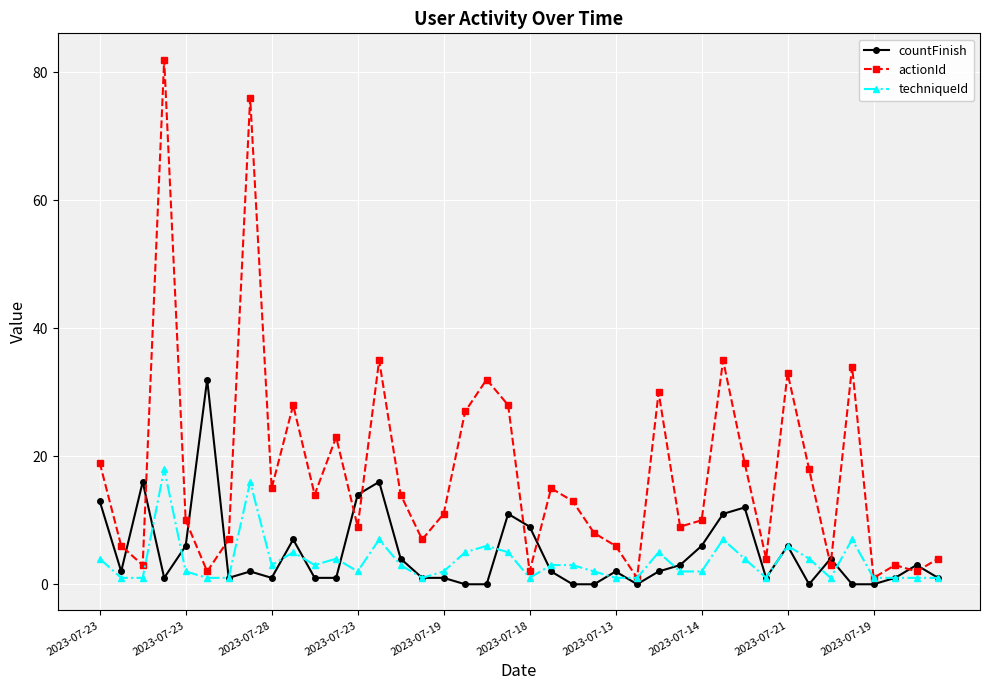

Which series has the largest total across all categories?

actionId